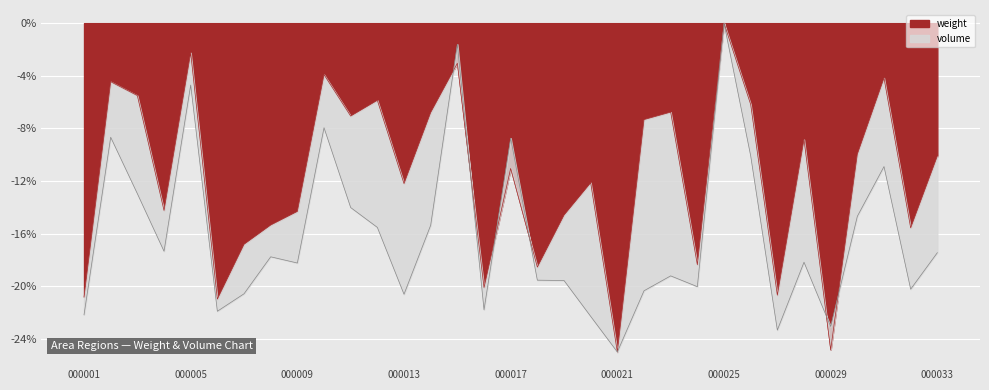

The weight series shows -12.2 at 000013. True or false?

True